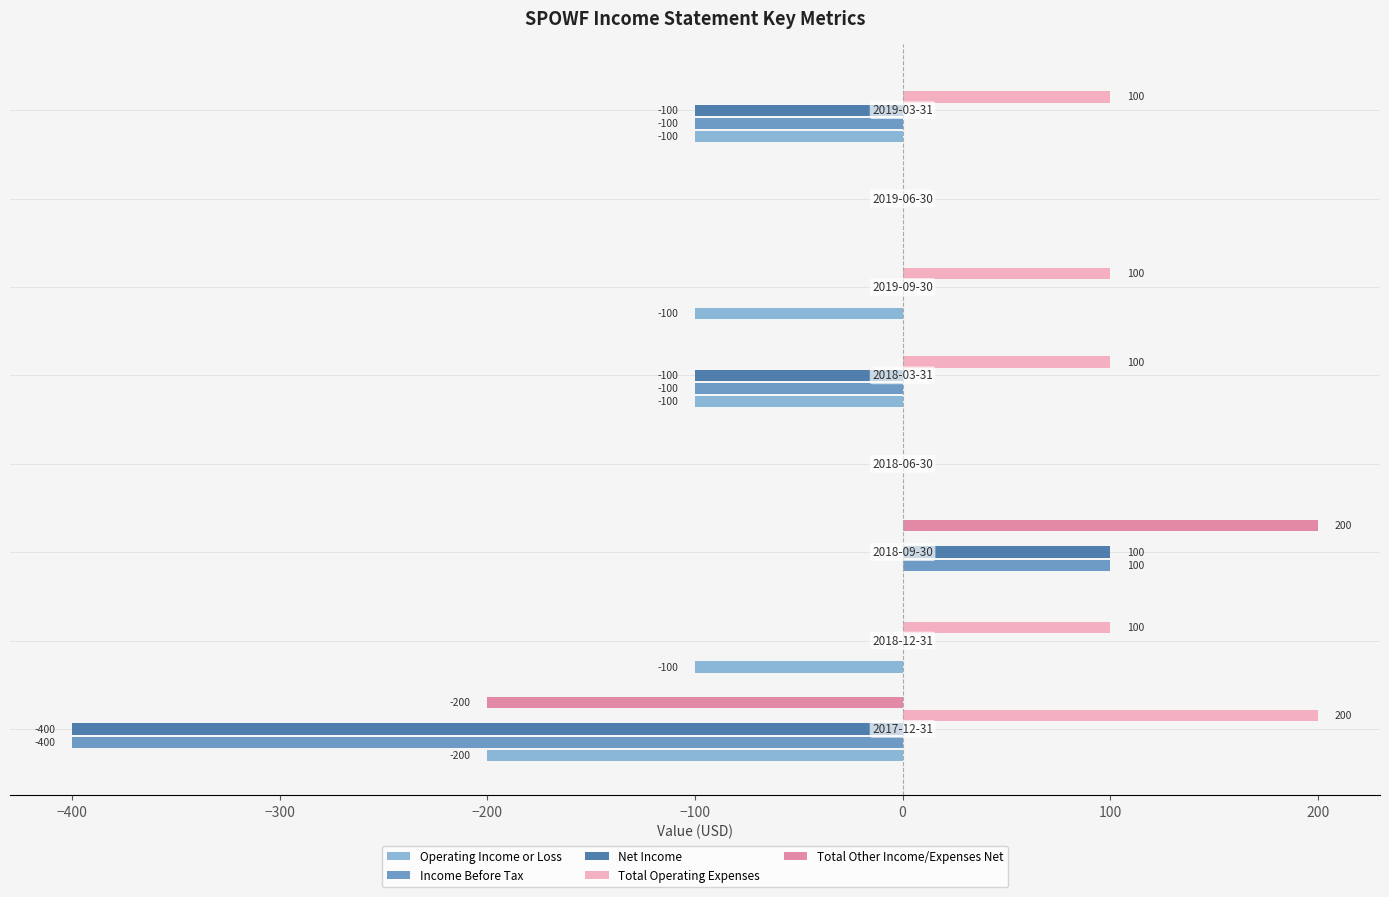

What is the sum of all Total Operating Expenses values?

600